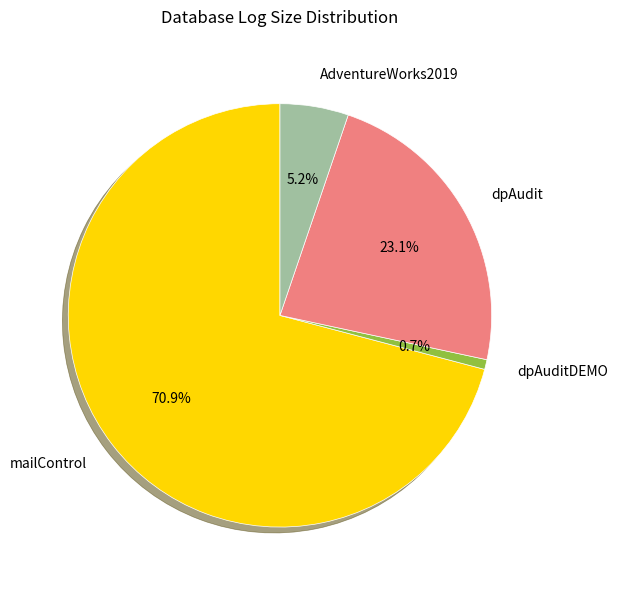

True or false: dpAuditDEMO accounts for 1% of the total.

True